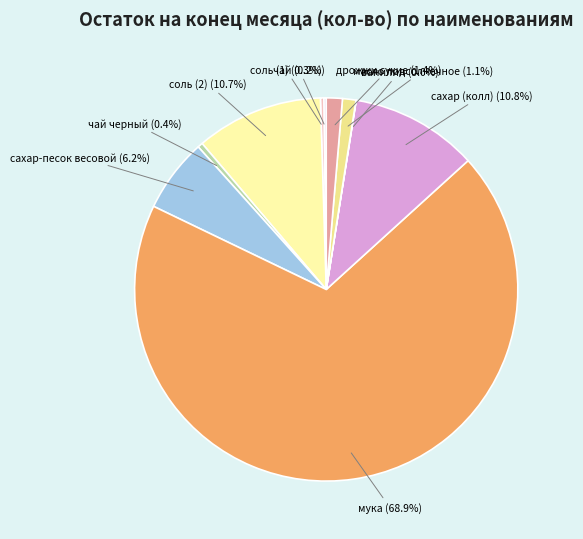

Combined, do дрожжи сухие and соль (1) account for over 50%?

No